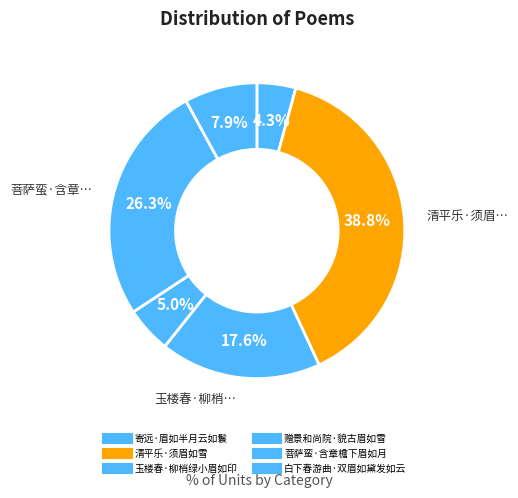

Count the number of slices in the pie.

6